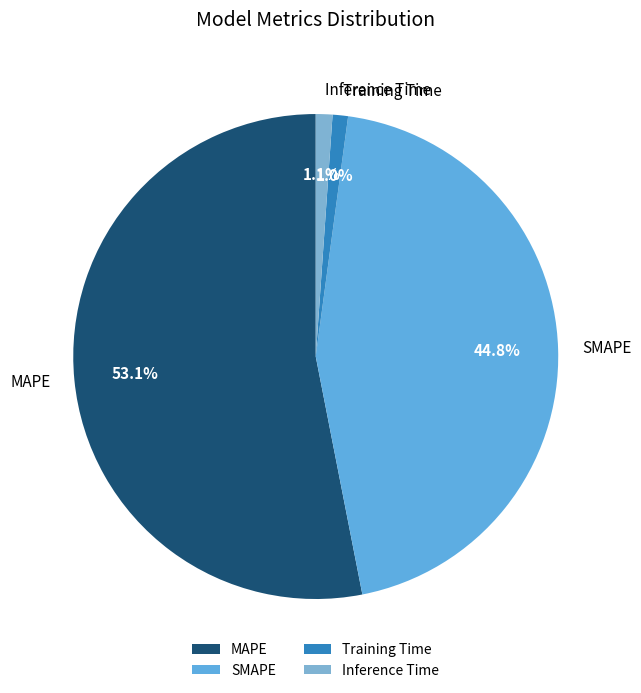

Which category has the biggest portion of the pie?

MAPE